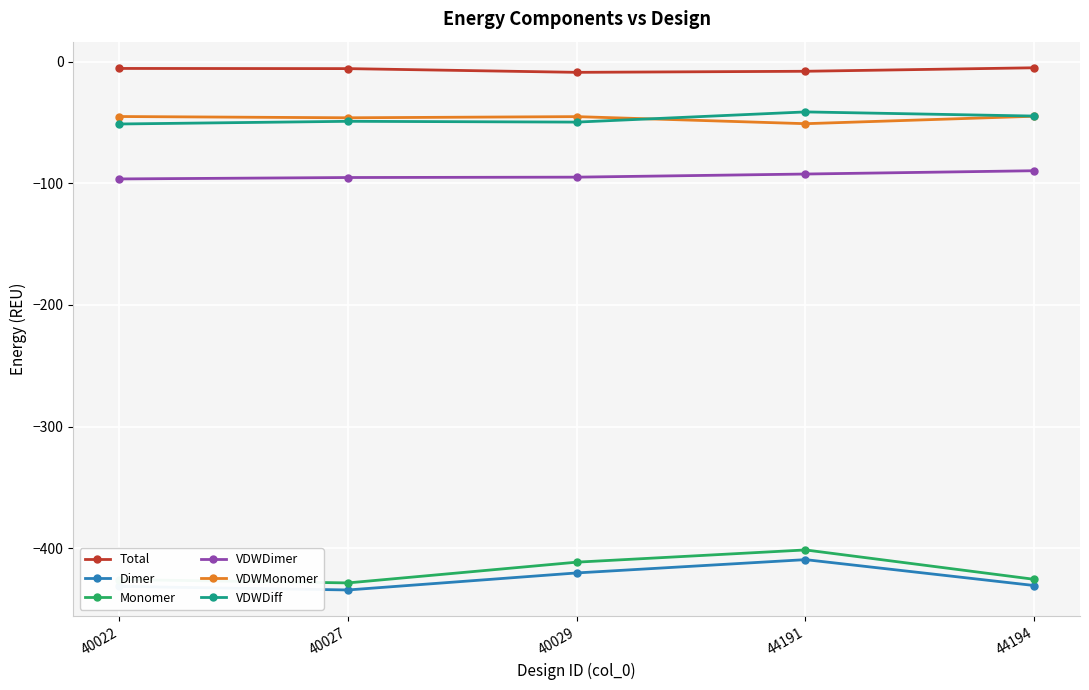

What is the difference between the Monomer values at 44194 and 44191?

24.2